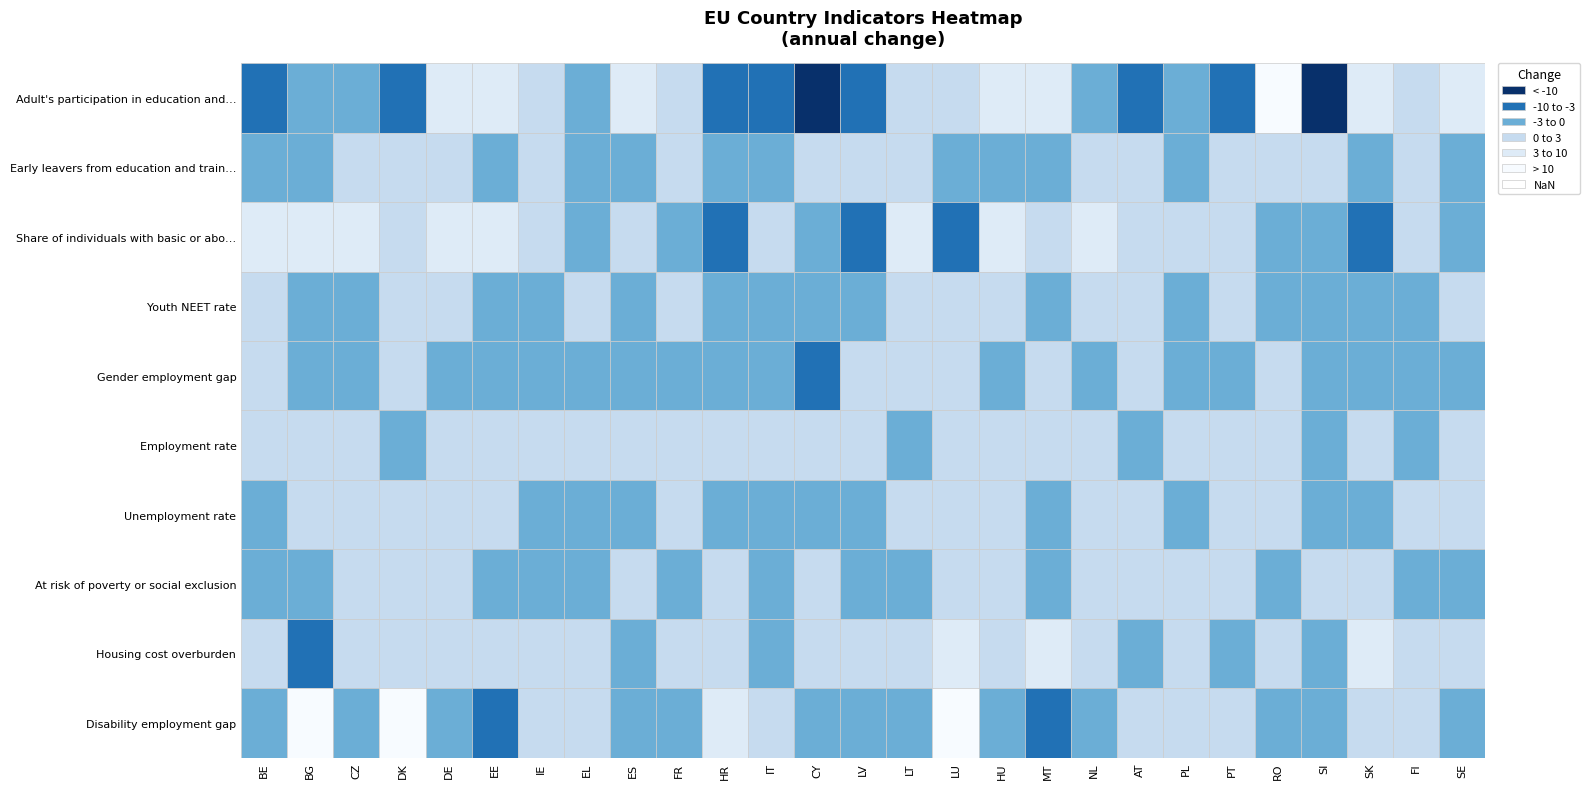

Where does the Adult's participation in education and training series first go above 0?

DE